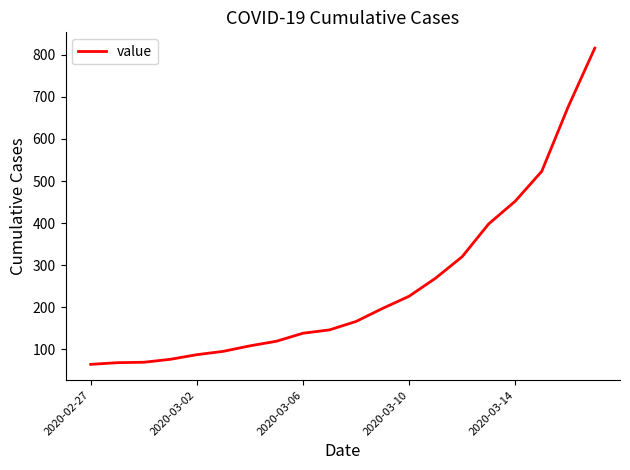

What is the minimum value shown in the chart?

64